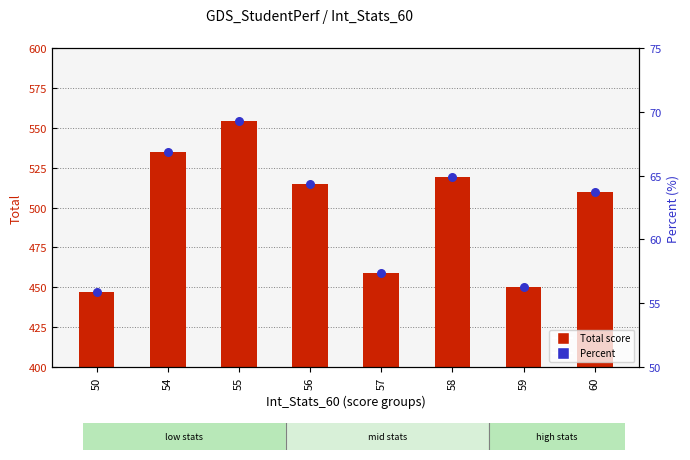

Which series reaches the minimum Y coordinate?

Percent